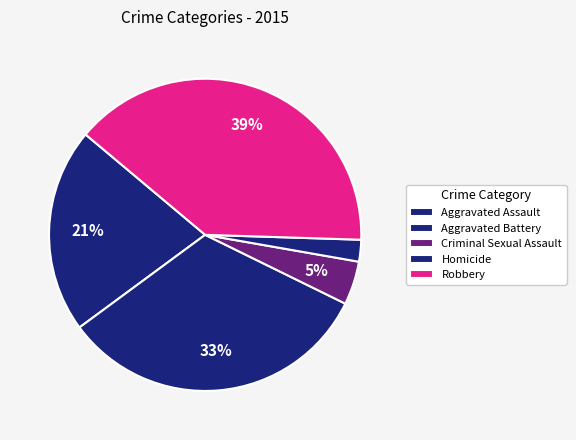

How many slices are in this pie chart?

5